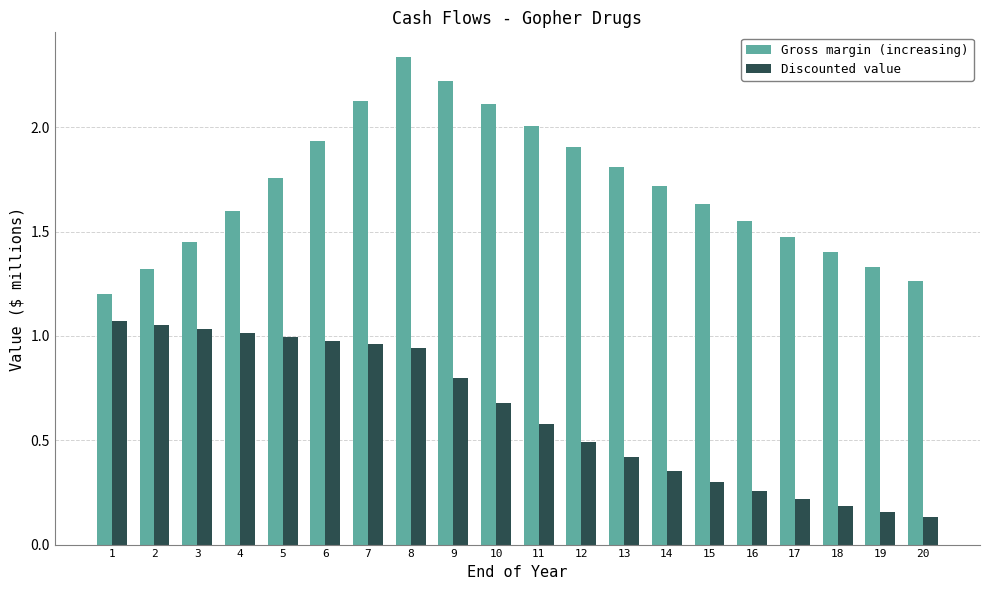

Which label corresponds to the largest value in the chart?

8